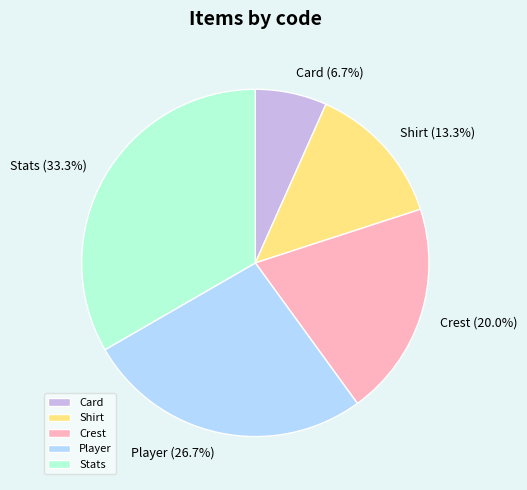

To the nearest percent, what is the combined percentage of Shirt and Player?

40%